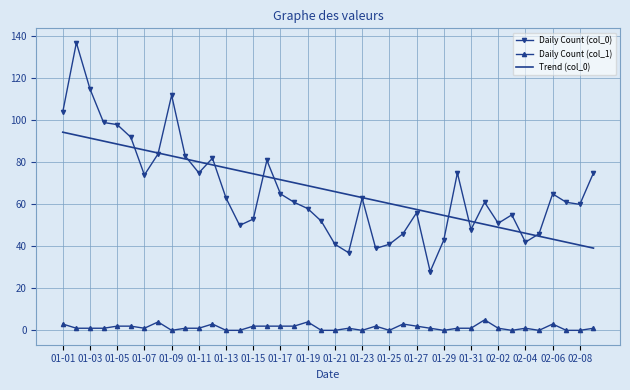

What is the highest value of the Trend (col_0) series?

94.4